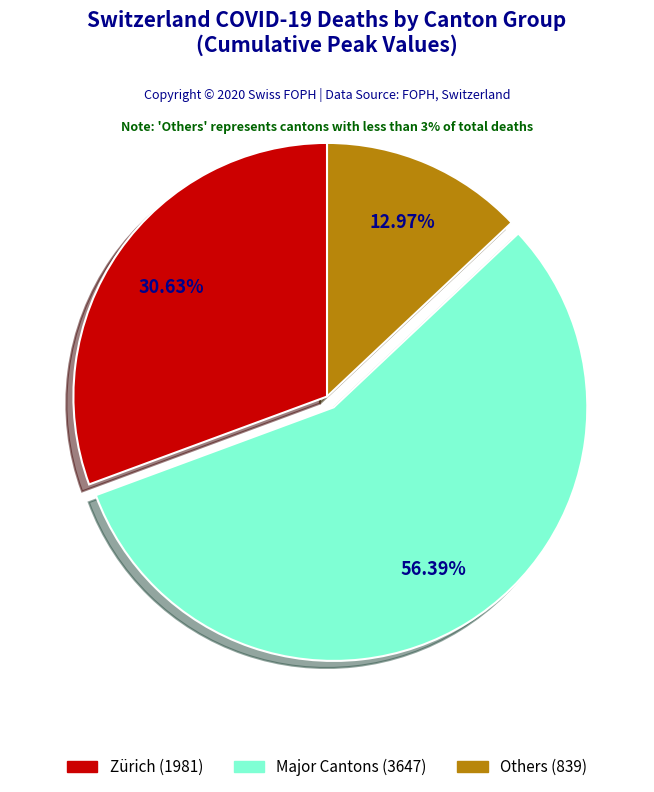

Does any single category account for the majority?

Yes